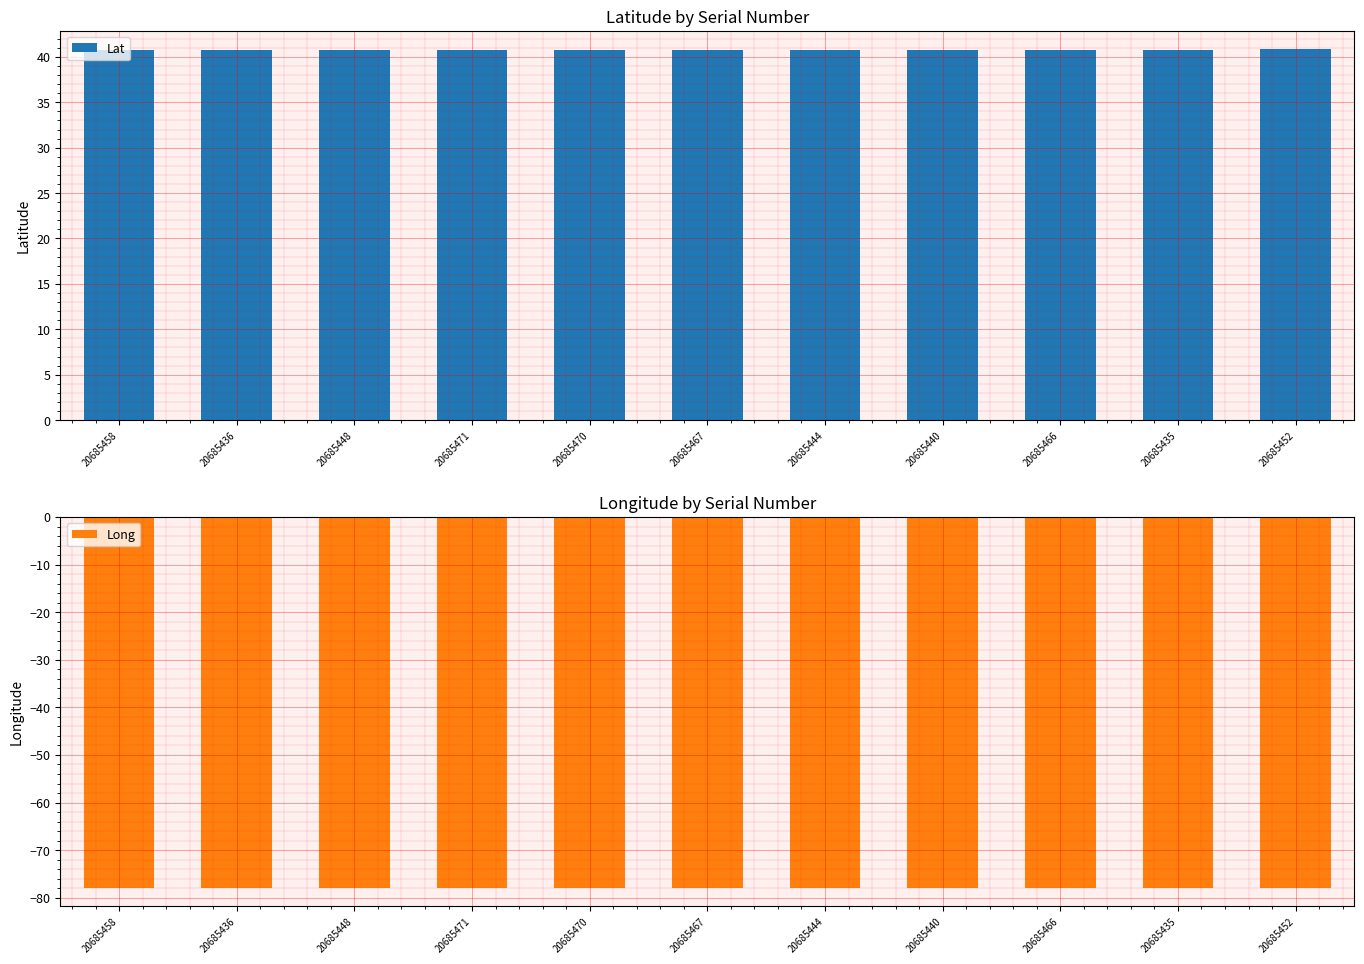

At 20685435, list the series in order from largest to smallest.

Lat, Long